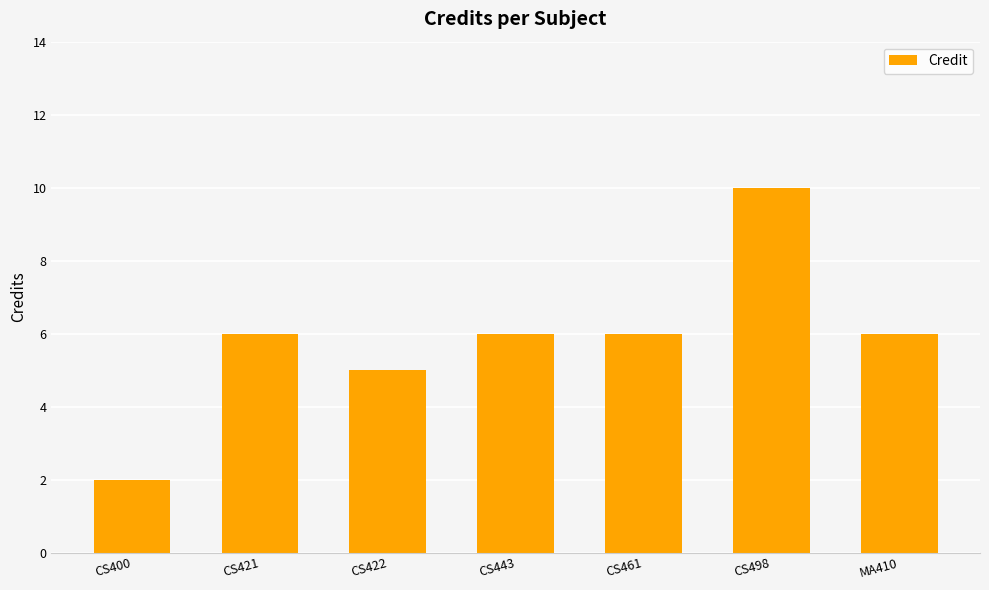

What is the label of the 1st bar from the left?

CS400